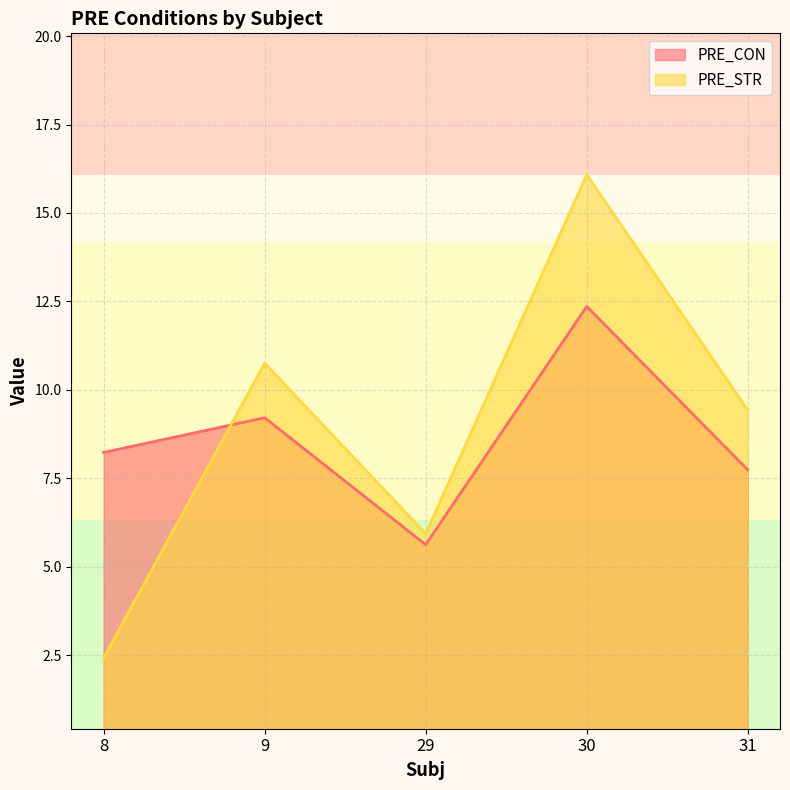

What is the difference between the maximum and second lowest values in the PRE_STR series?

10.1